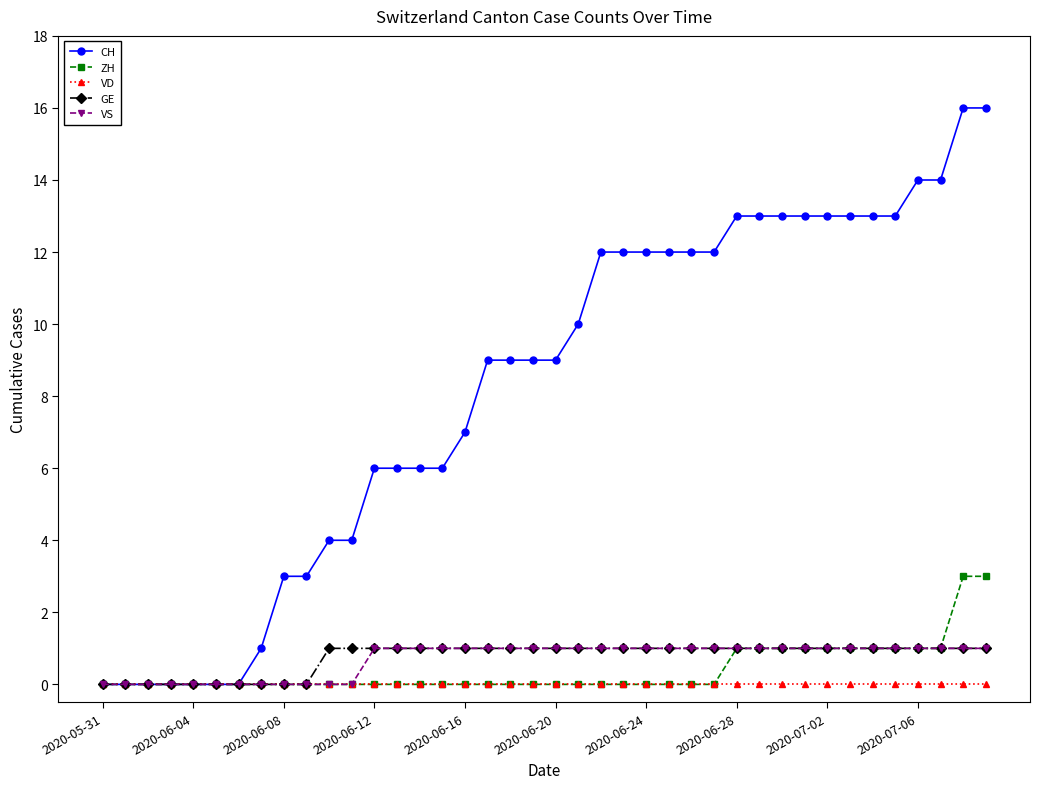

What is the difference between the second highest and minimum values in the VS series?

1